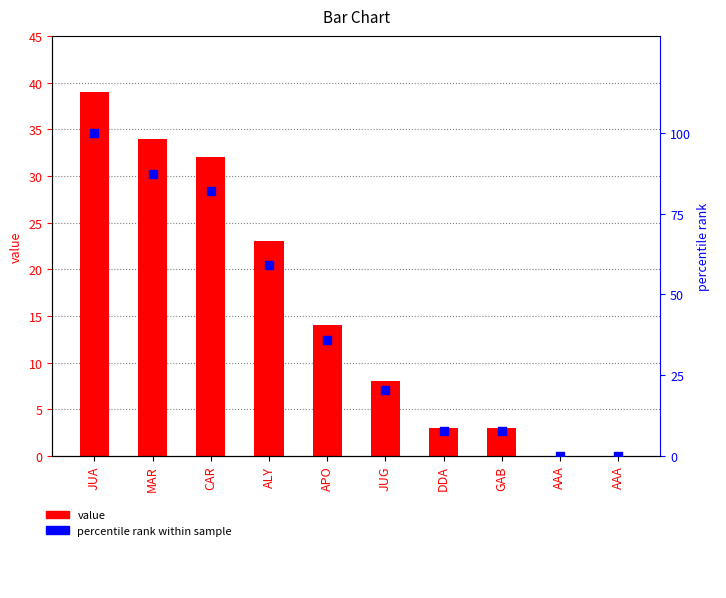

At which category is the sum across all series the highest?

JUA